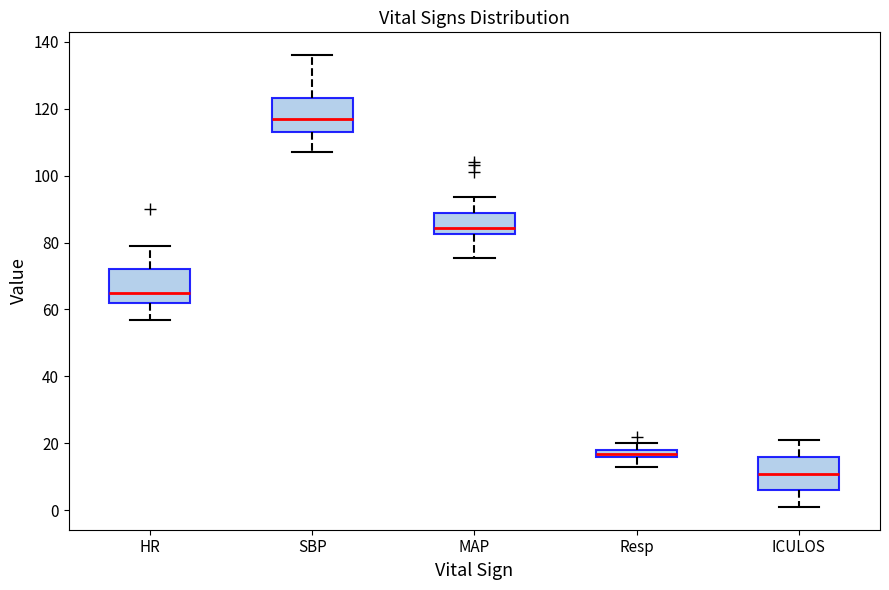

Which box's median line is the lowest?

ICULOS